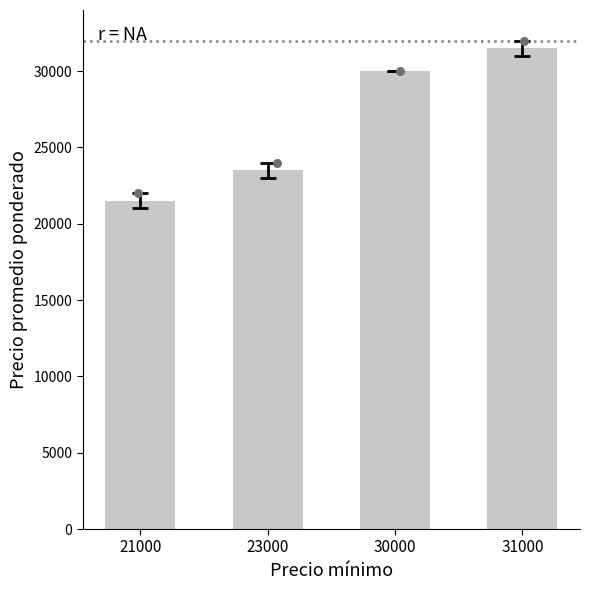

Between 21000 and 23000, which is larger?

23000